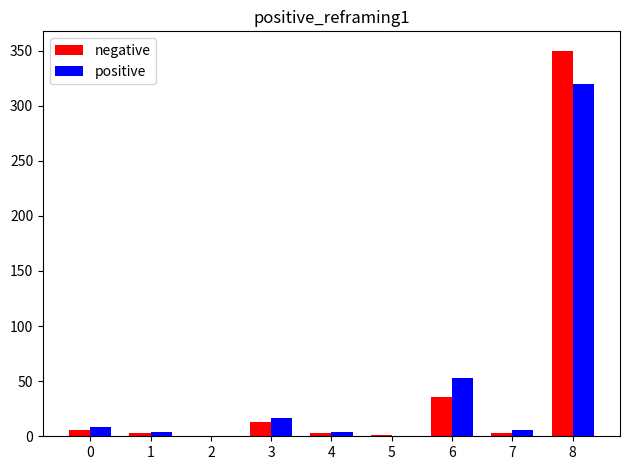

Is it true that positive equals 320 at 8?

True